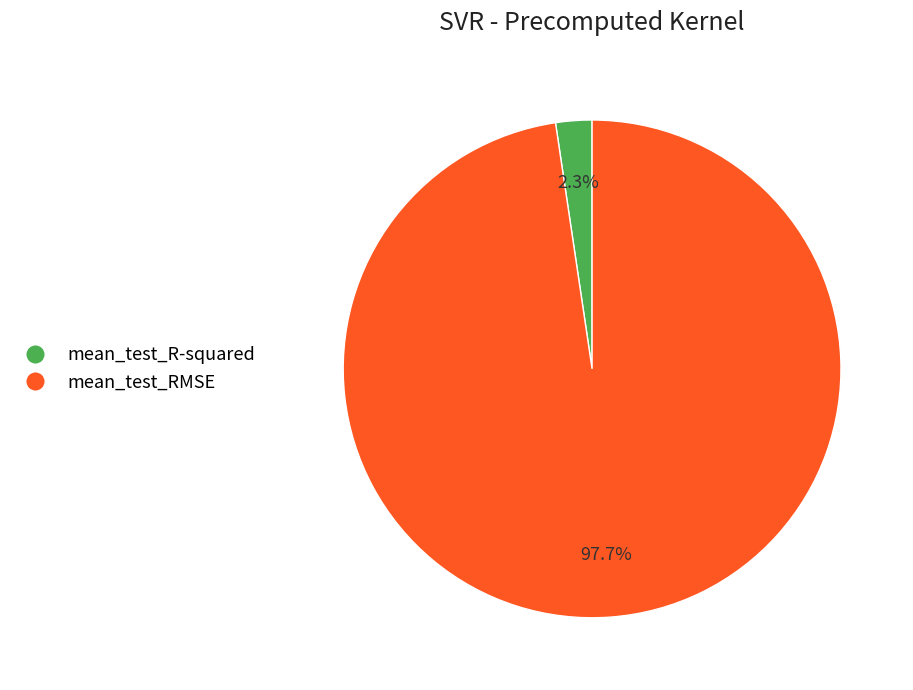

What percentage do mean_test_RMSE and mean_test_R-squared together represent?

100.0%